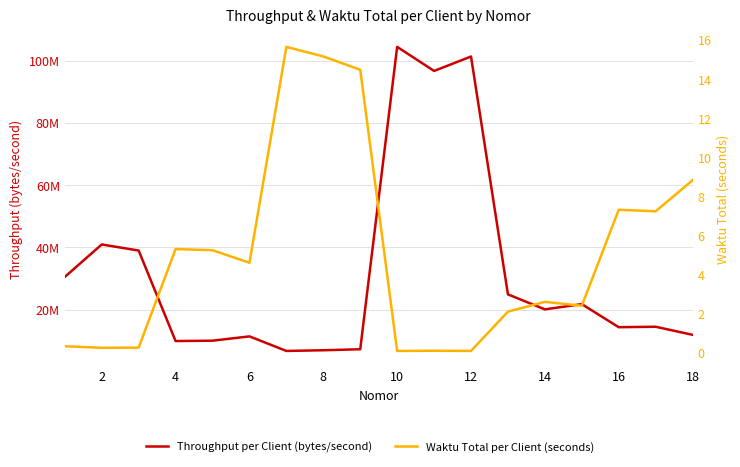

Which series changed the most between 11 and 14?

Throughput per Client (bytes/second)